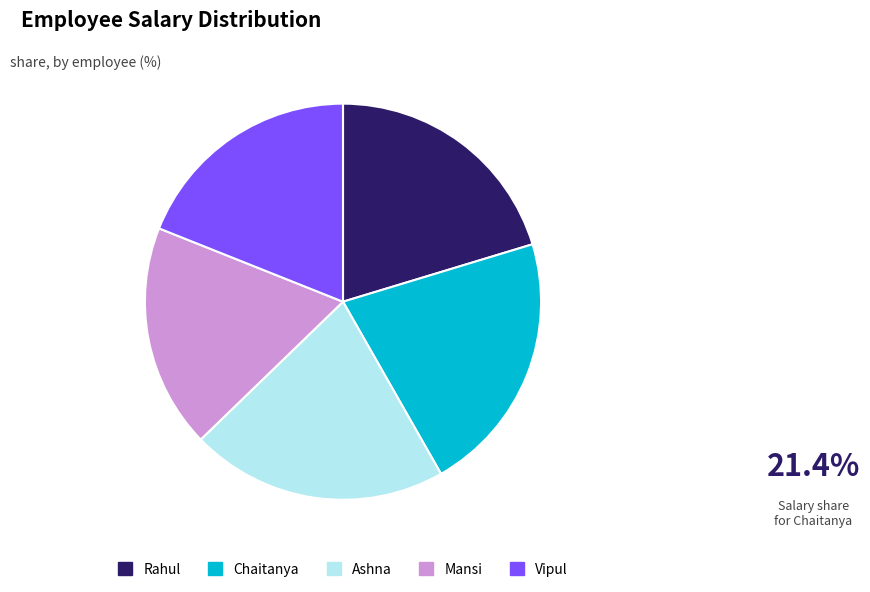

Is it true that Rahul is 9% of the pie?

False